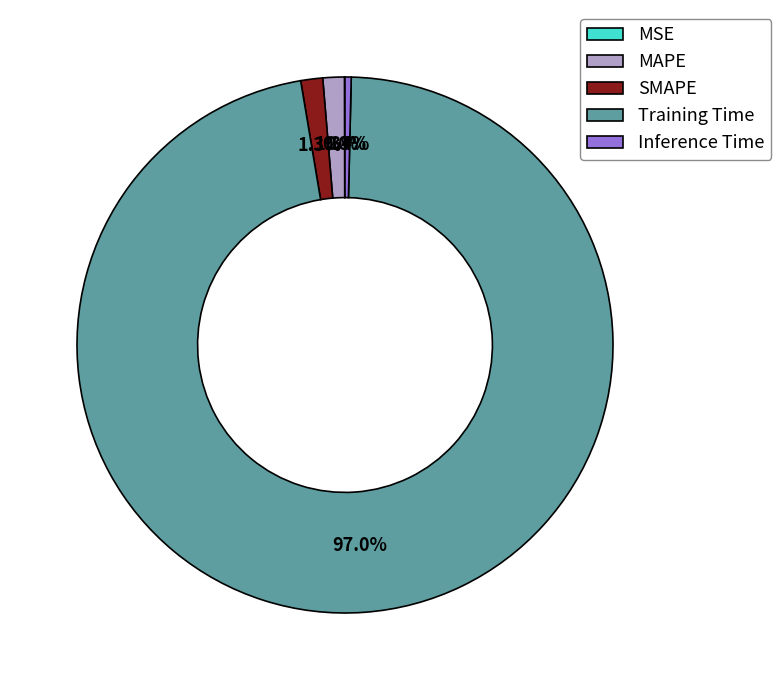

What is the total percentage of SMAPE and MAPE?

2.6%